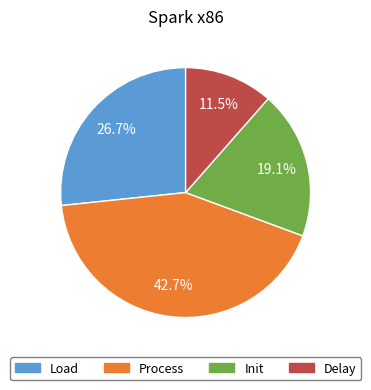

Is there a majority slice in this chart?

No